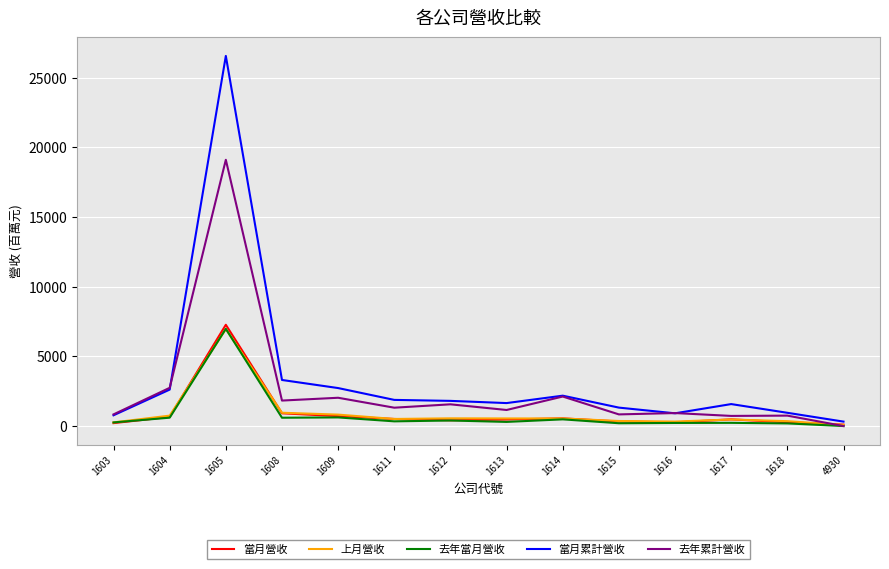

True or false: 當月累計營收 has a value of 2180.6 at 1614.

True